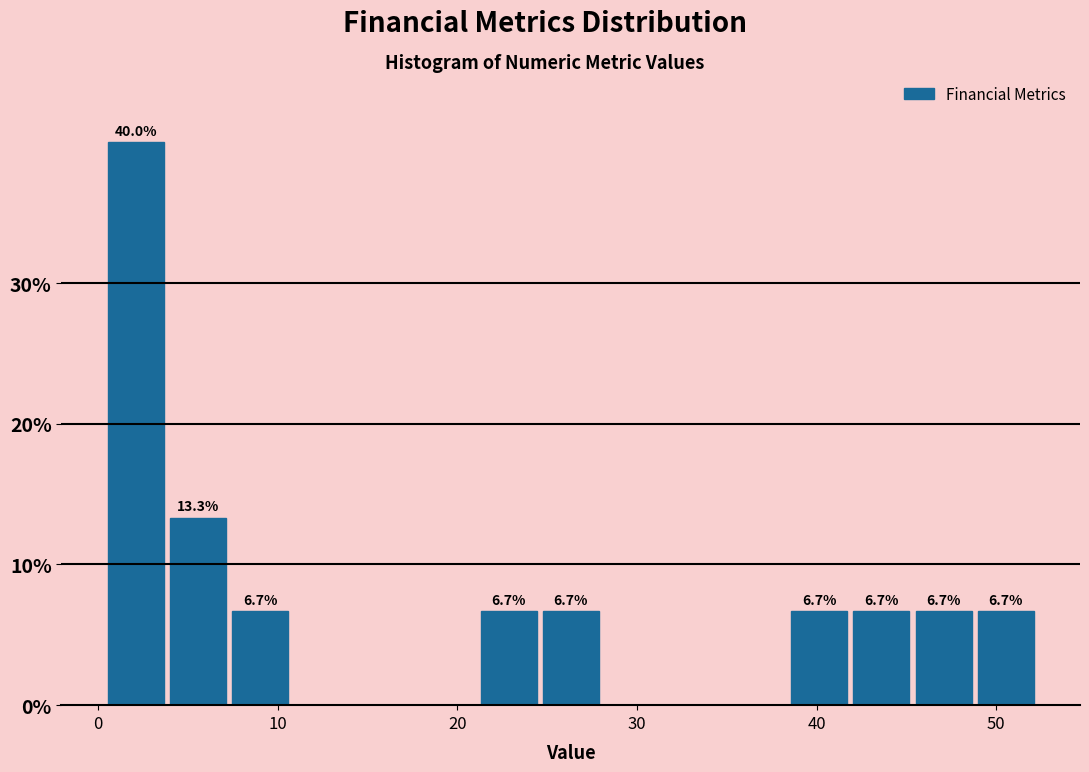

Around what value on the x-axis is the tallest bar? Give the approximate position of its centre, as read against the axis.

2